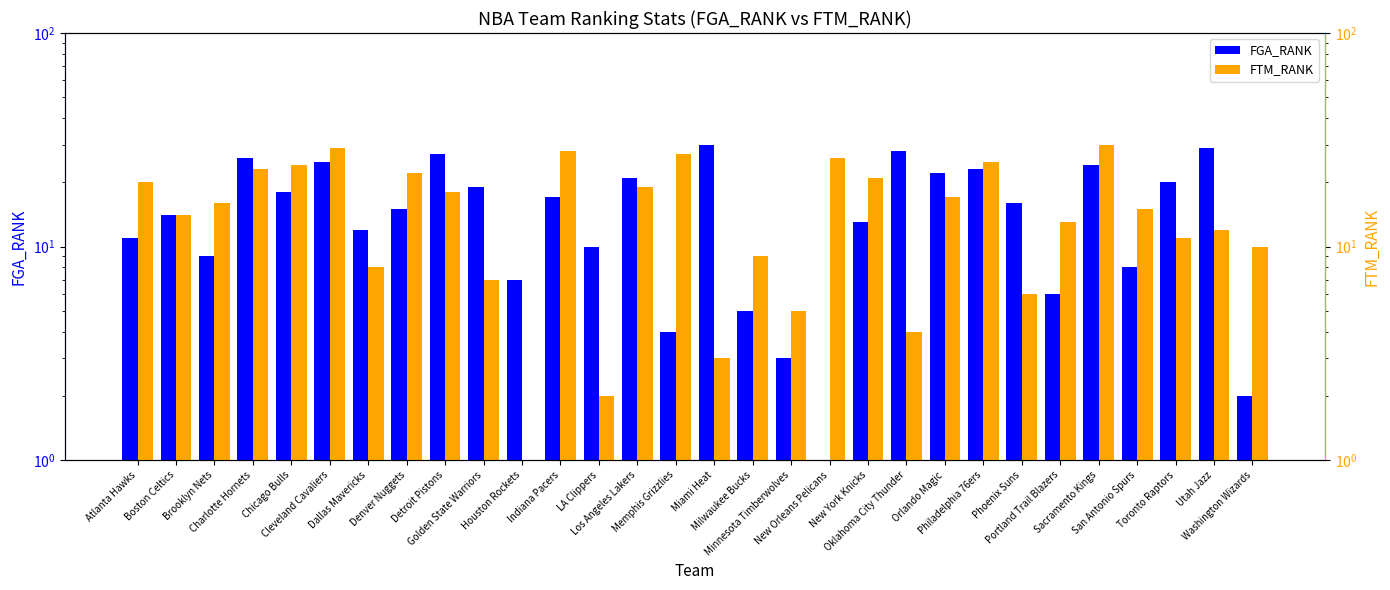

How many series are shown in this chart?

2